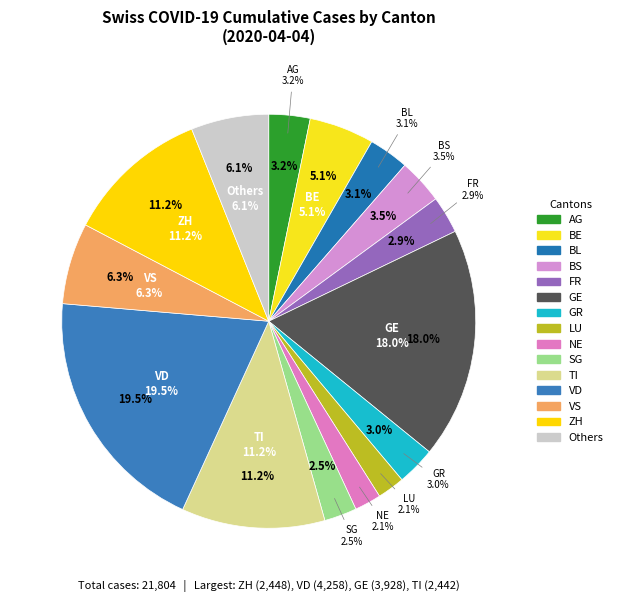

True or false: GR accounts for 8% of the total.

False